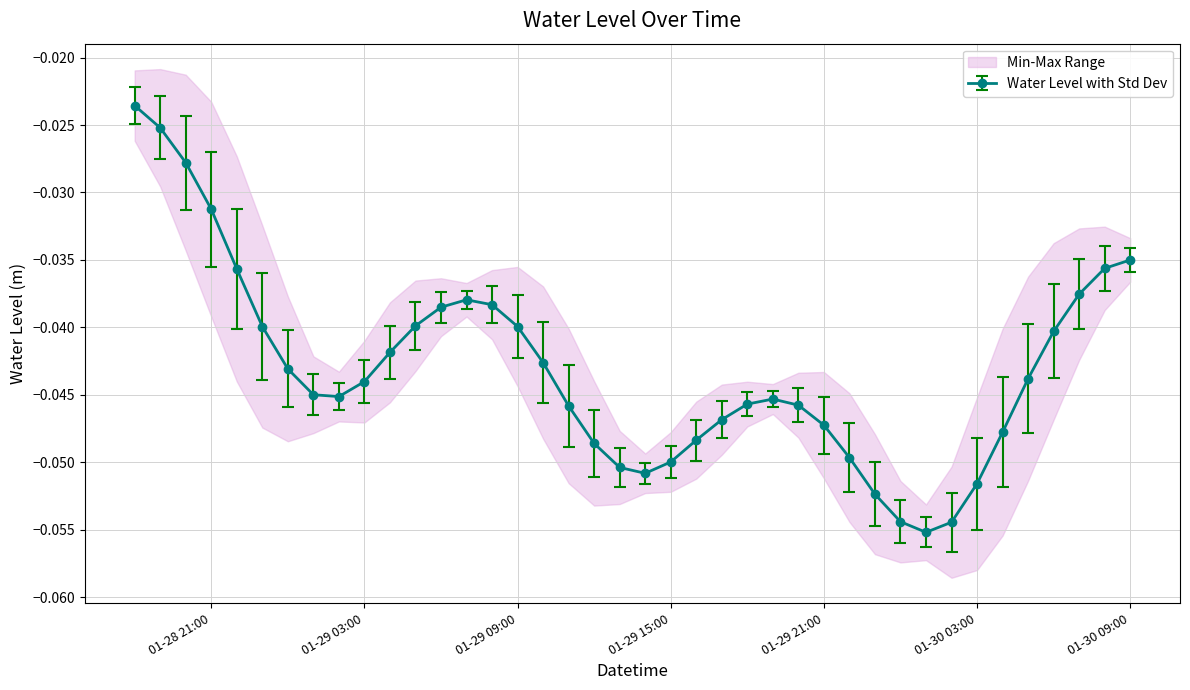

Reading left to right, list all the values displayed in this chart.

-0.0	-0.0	-0.0	-0.0	-0.0	-0.0	-0.0	-0.0	-0.0	-0.0	-0.0	-0.0	-0.0	-0.0	-0.0	-0.0	-0.0	-0.0	-0.0	-0.1	-0.1	-0.0	-0.0	-0.0	-0.0	-0.0	-0.0	-0.0	-0.0	-0.1	-0.1	-0.1	-0.1	-0.1	-0.0	-0.0	-0.0	-0.0	-0.0	-0.0